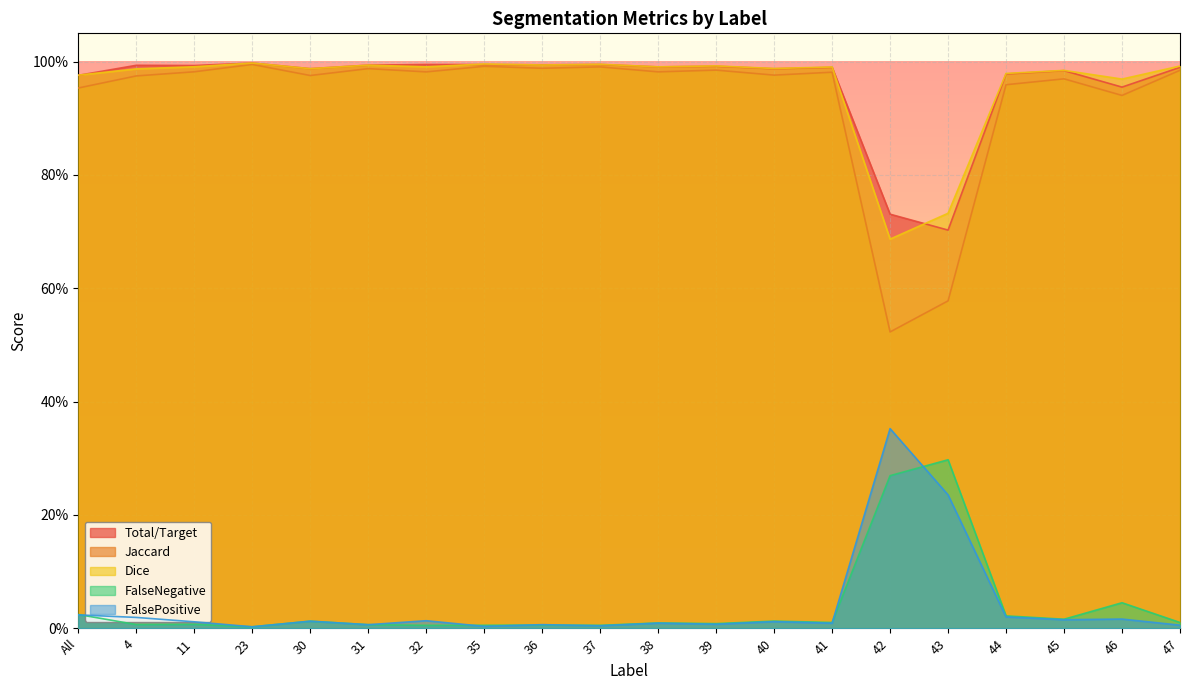

What is the spread (max minus min) of values at 42?

0.5